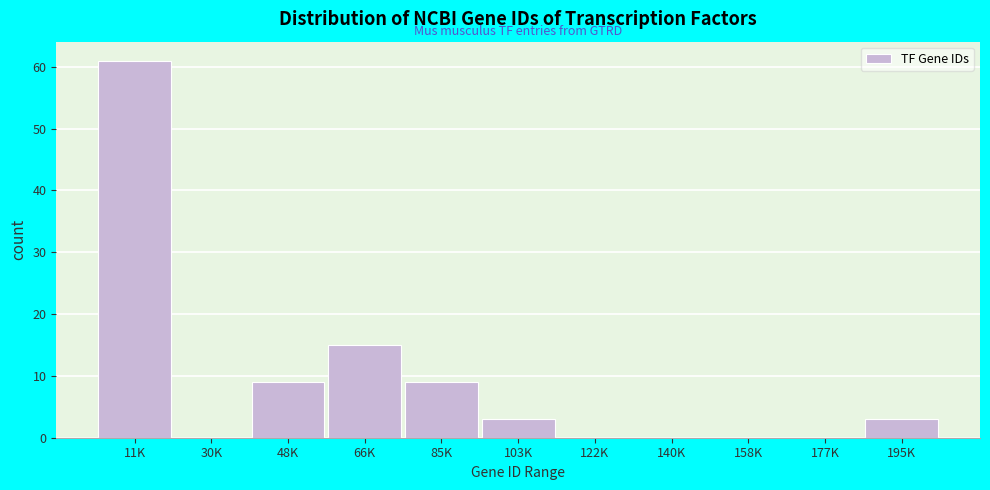

Reading left to right, extract all data points from this chart.

11K=61	30K=0	48K=9	66K=15	85K=9	103K=3	122K=0	140K=0	158K=0	177K=0	195K=3